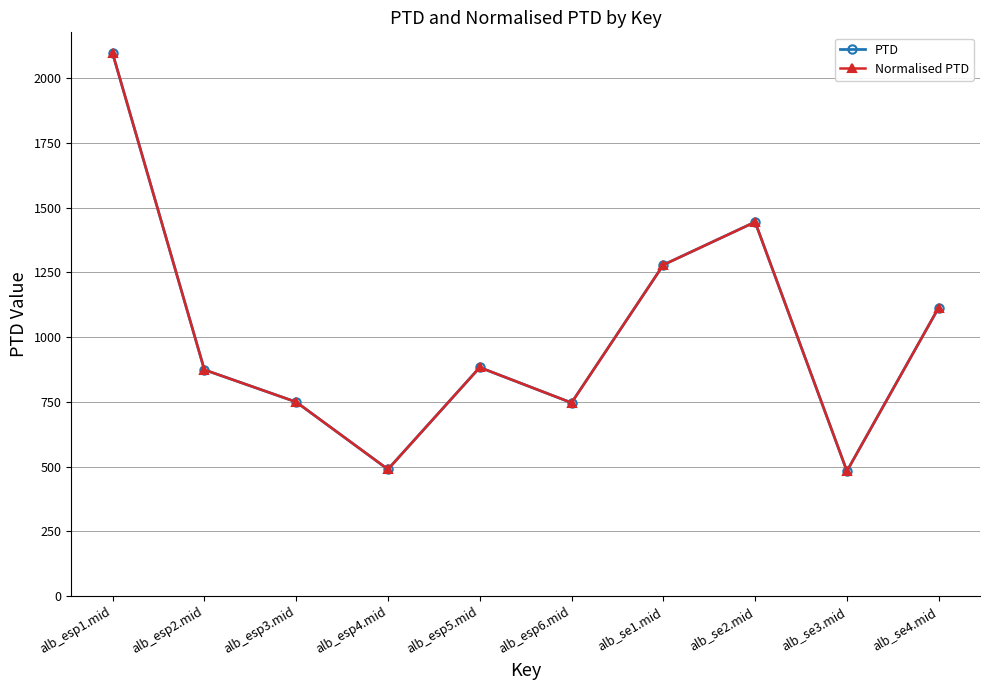

What is the smallest value displayed?

482.7